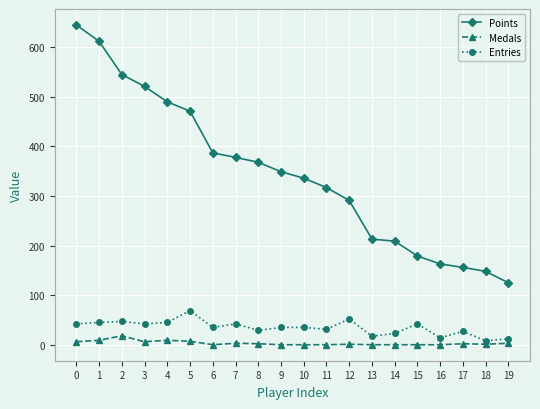

At how many categories does at least one series exceed 410?

6